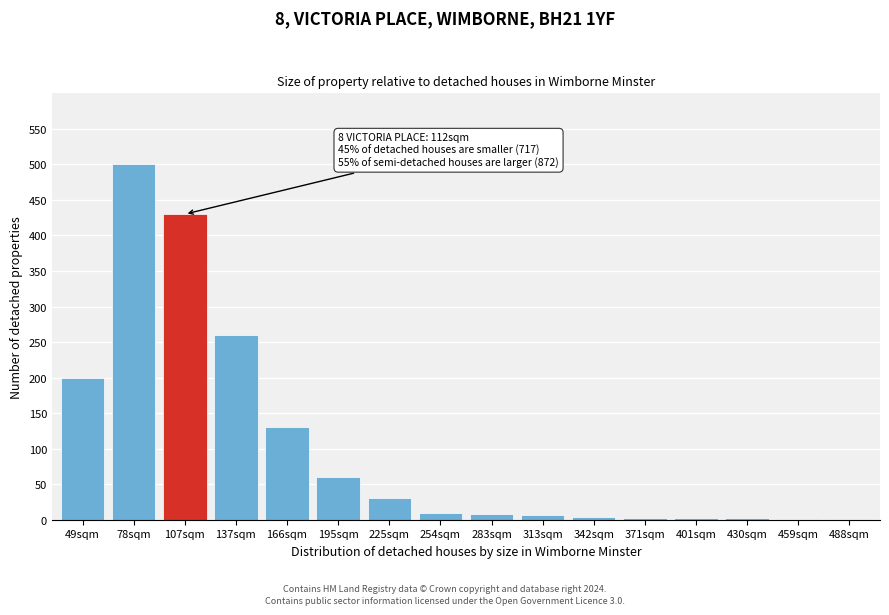

What is the sum of all values?

1647